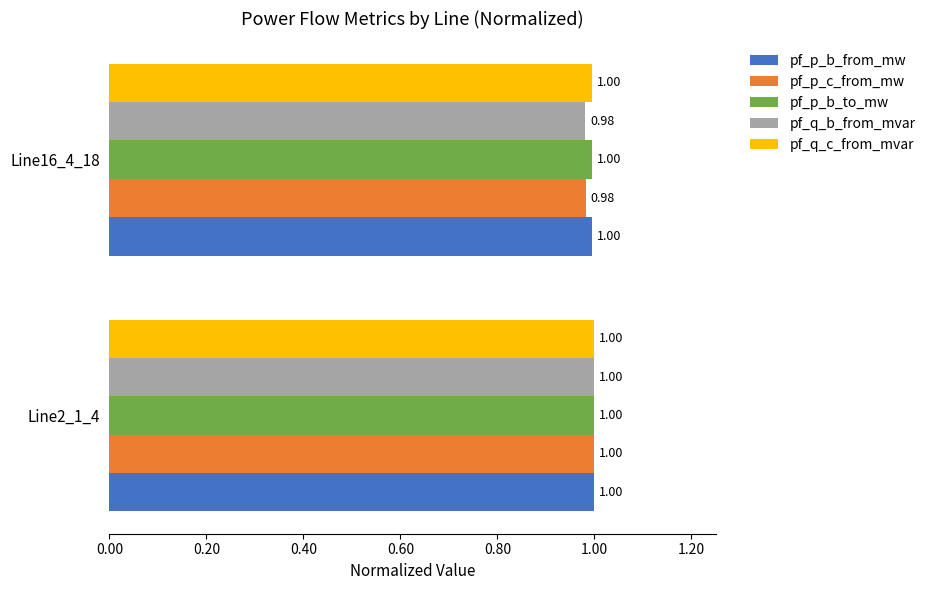

What is the sum of all pf_p_b_to_mw values?

2.0